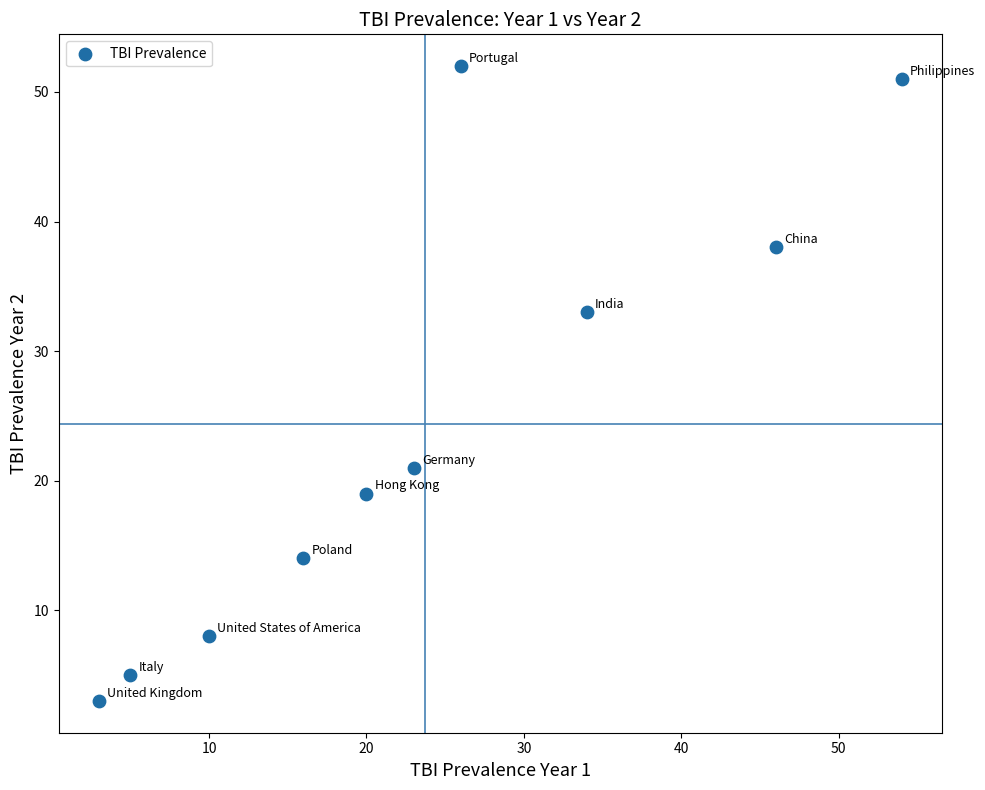

What is the average X value?

24